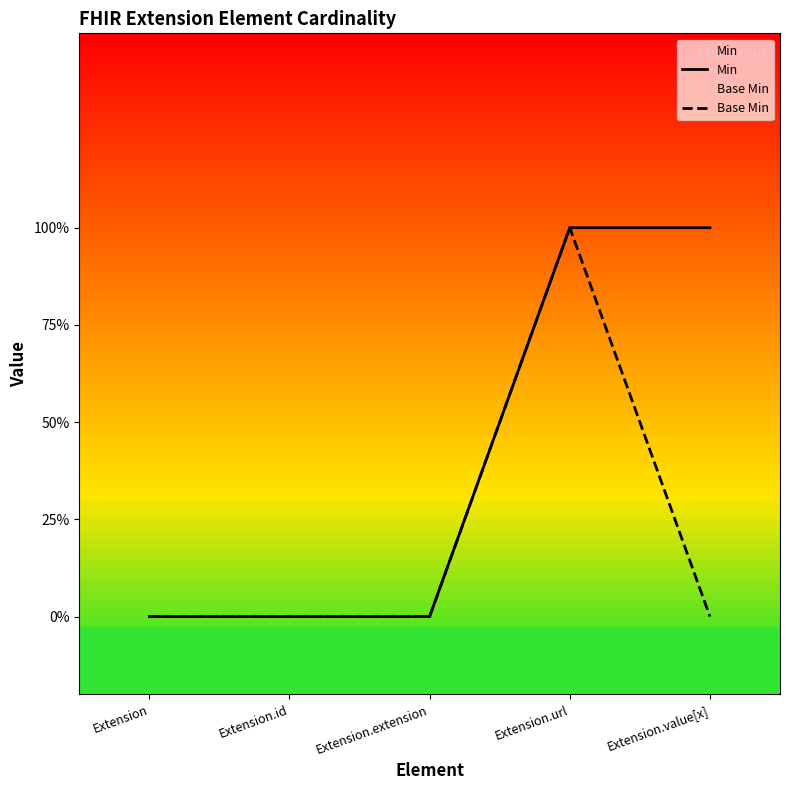

Reading right to left, what are all the values shown in this chart?

Min: 1	1	0	0	0
Base Min: 0	1	0	0	0